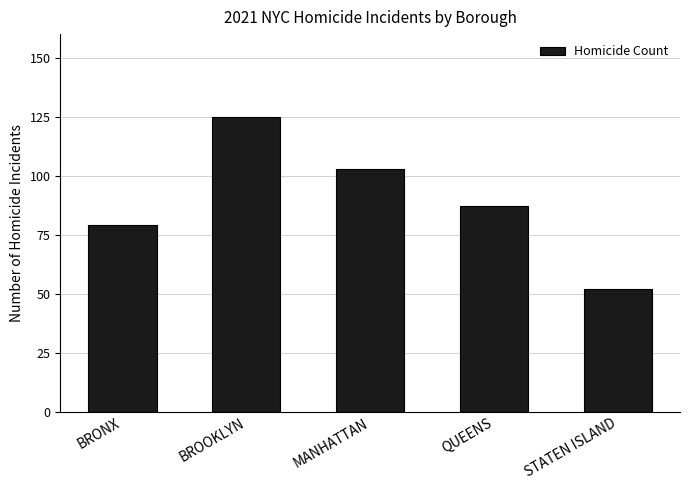

Rank the categories by value from highest to lowest.

BROOKLYN, MANHATTAN, QUEENS, BRONX, STATEN ISLAND